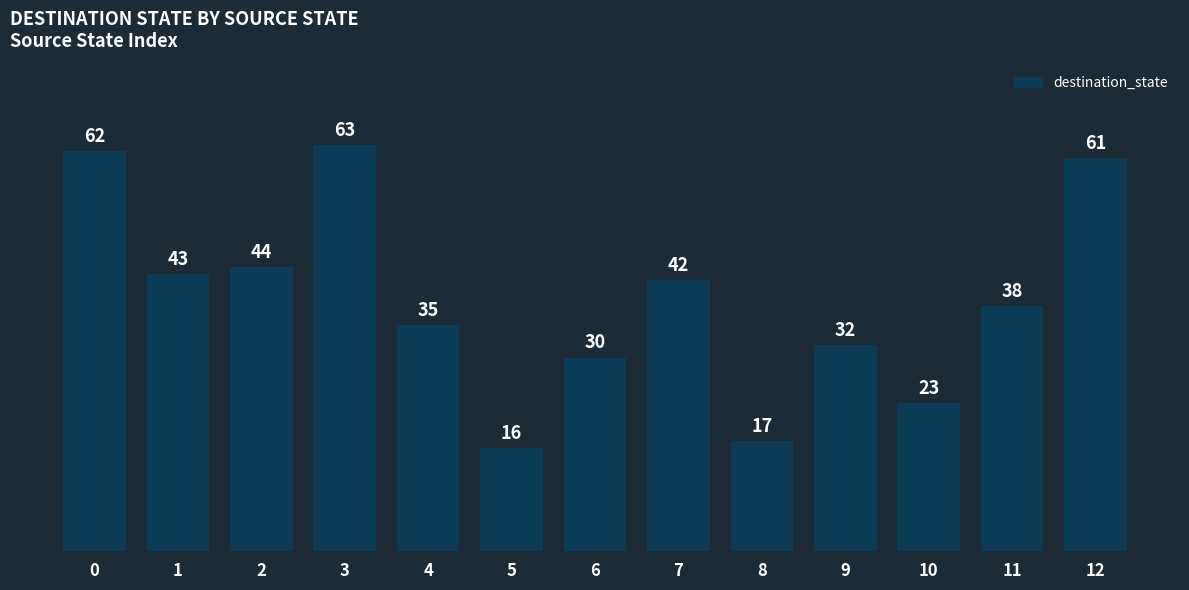

What is the approximate value at 10, to the nearest 10?

20